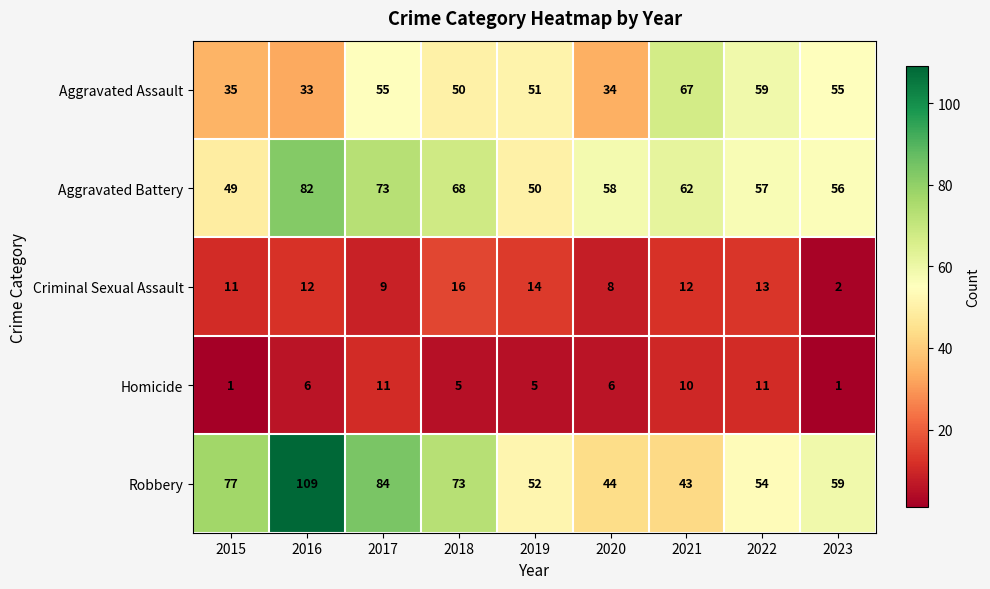

At which label is Criminal Sexual Assault closest to 9?

2017